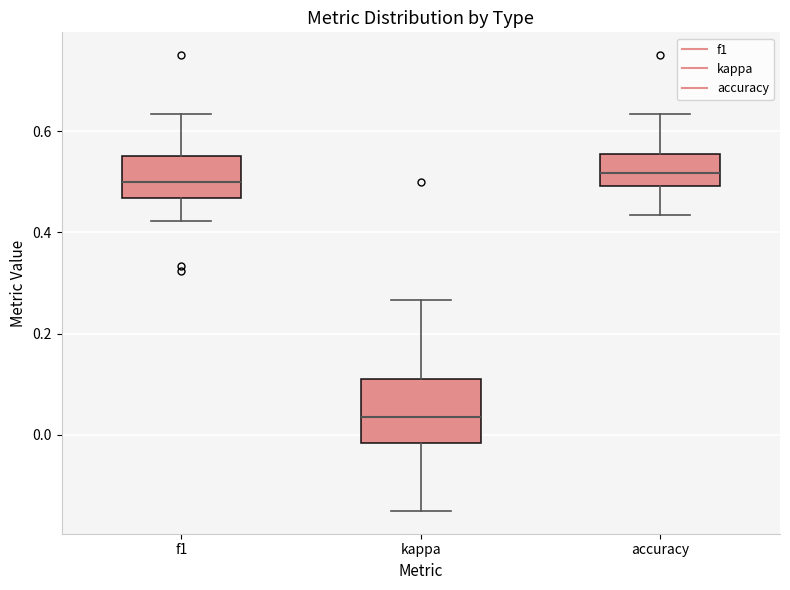

Which box is the tallest, from its lower edge to its upper edge?

kappa